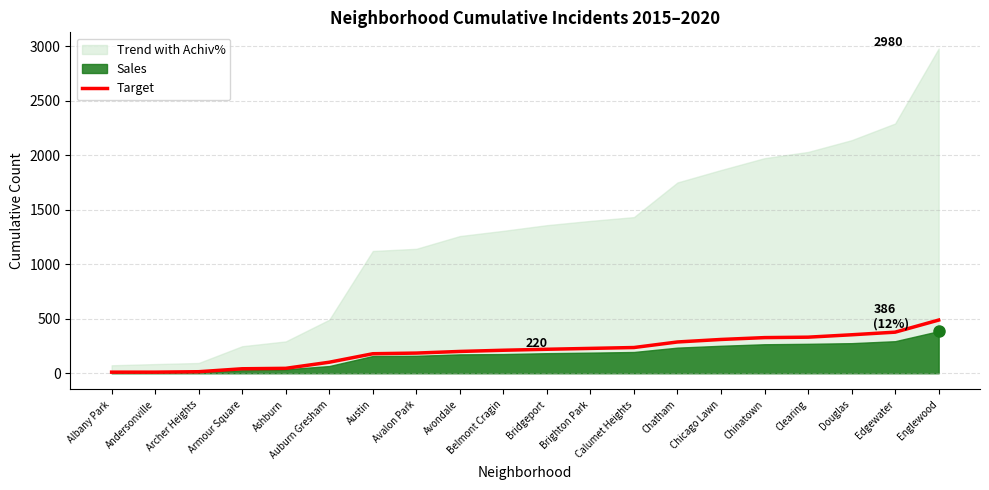

What is the sum of the values at Chatham and Belmont Cragin?

498